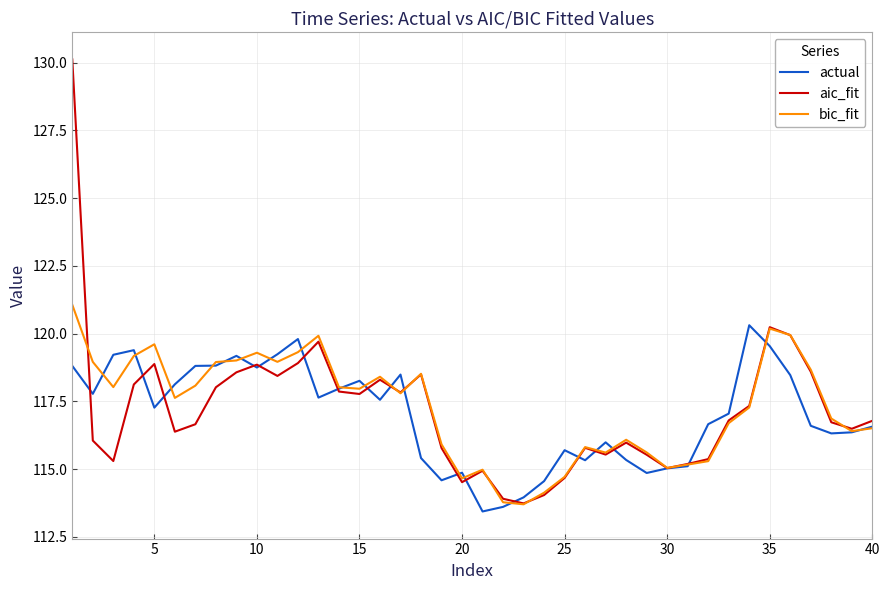

Is this an area chart (filled region under the line)?

No